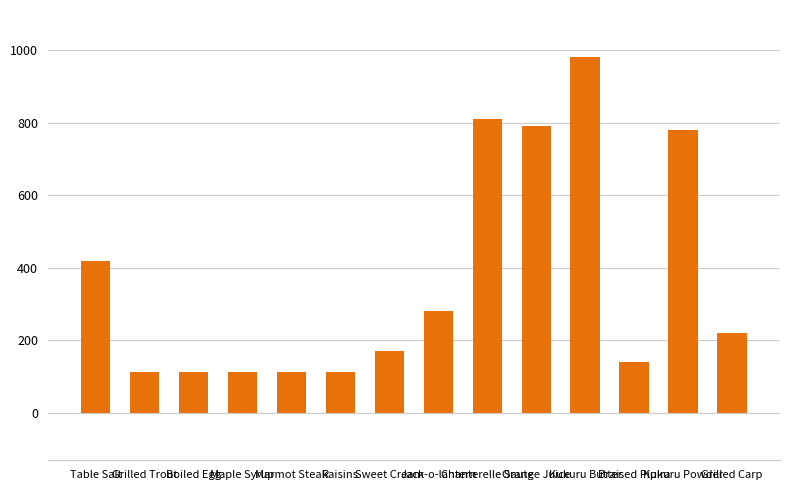

The value at Kukuru Powder is 780. True or false?

True